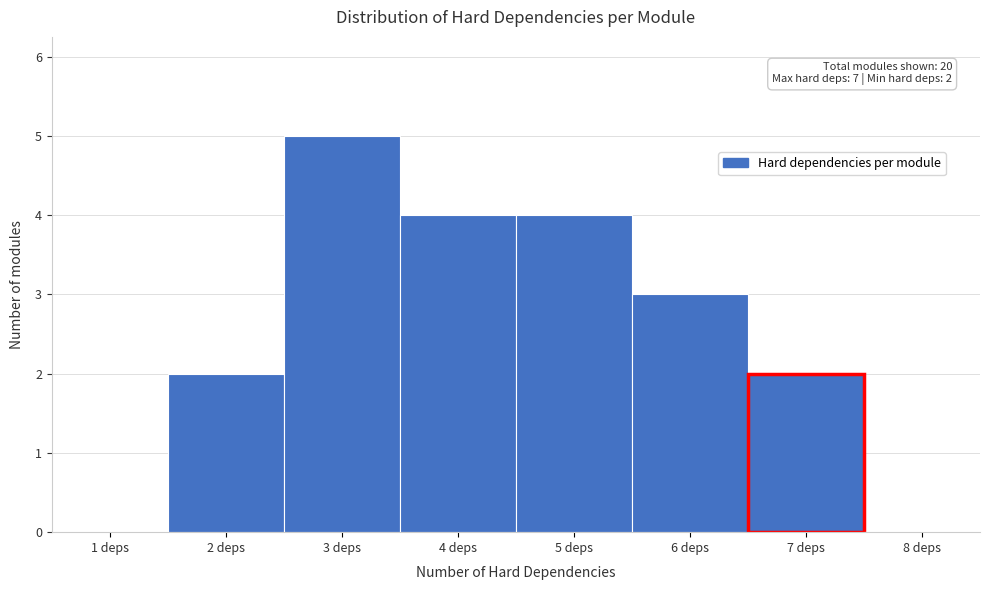

Reading right to left, list all the values displayed in this chart.

8 deps=0	7 deps=2	6 deps=3	5 deps=4	4 deps=4	3 deps=5	2 deps=2	1 deps=0